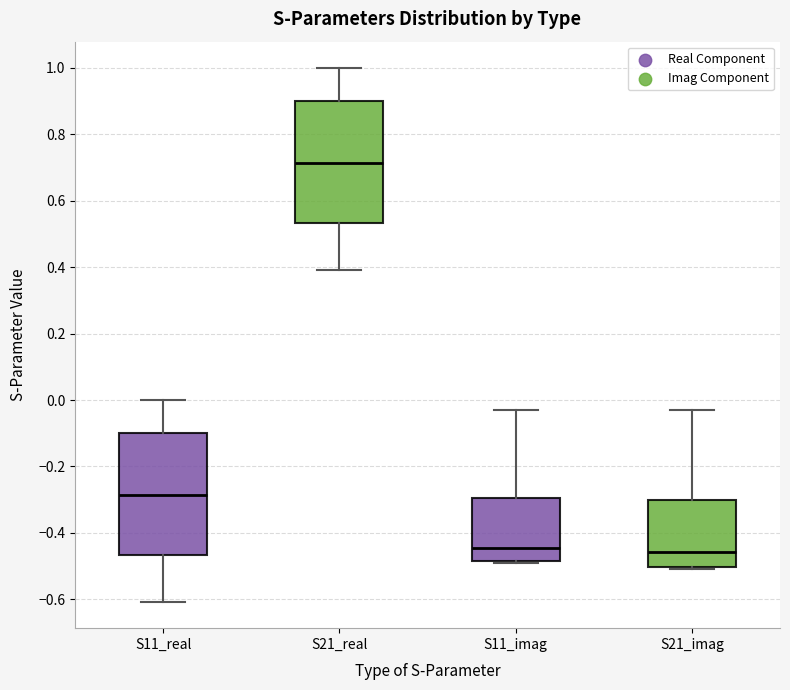

Where does the median line of the box for S21_real sit on the y-axis? The values are not printed on the chart, so give them approximately, as read against the axis.

0.72